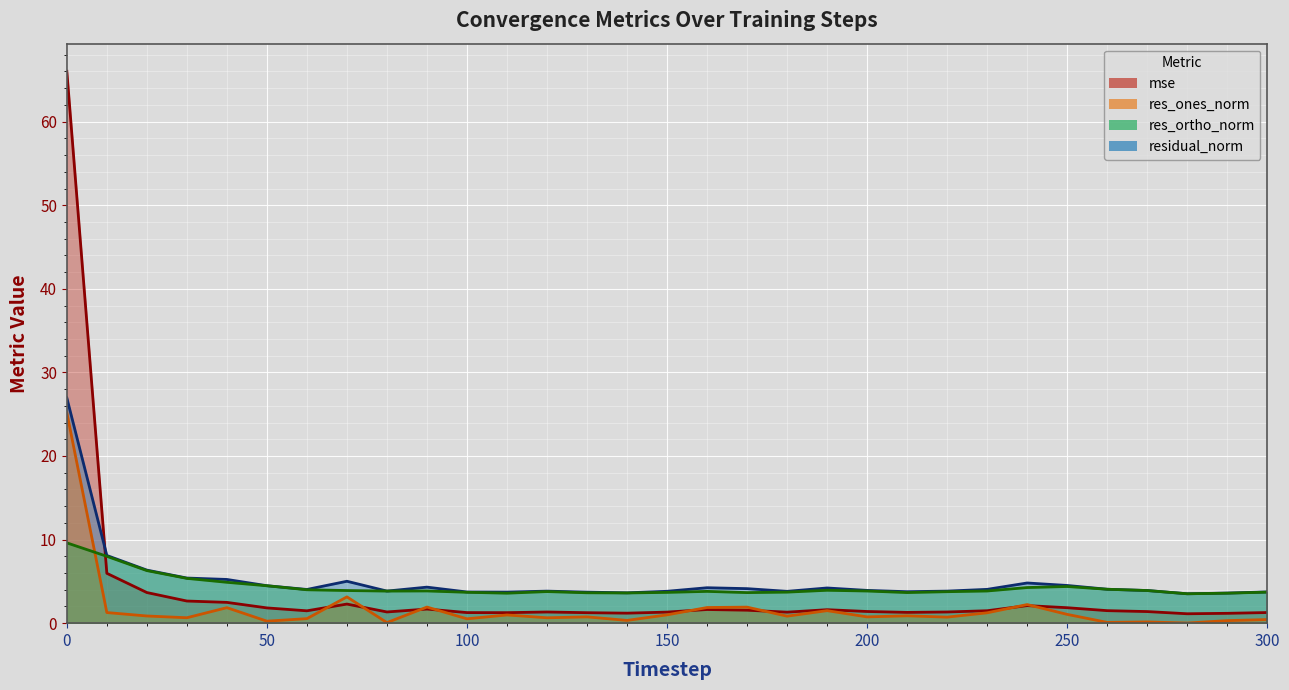

How many times do res_ones_norm and mse cross each other?

8